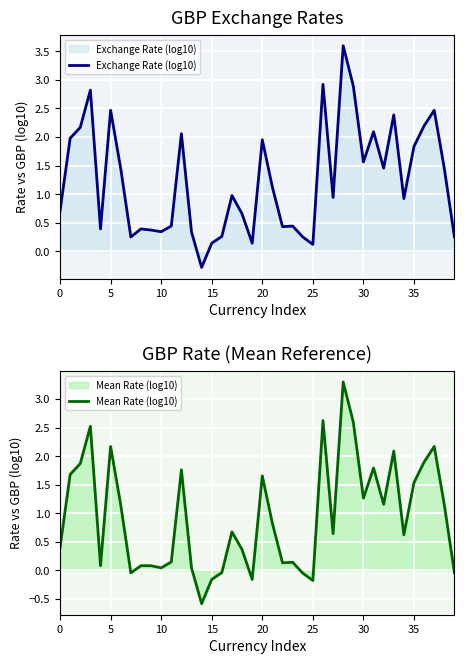

How many data points in Mean Rate (log10) are above 0?

32